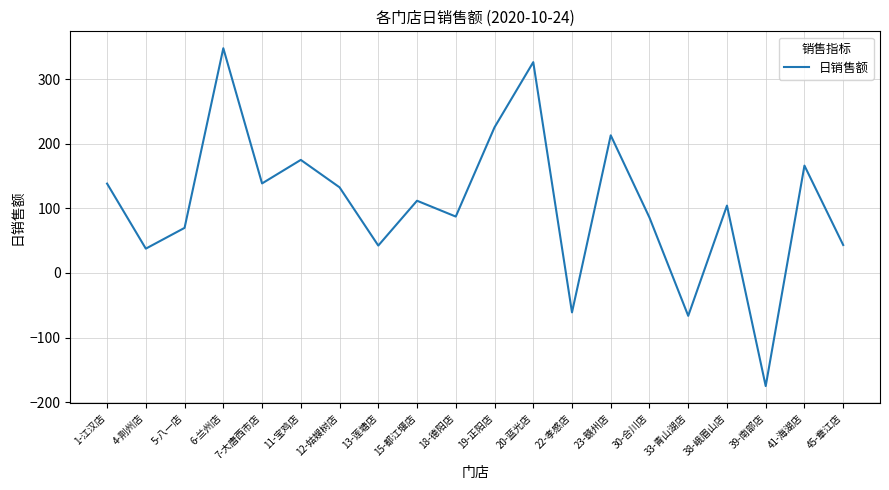

Where is the first local maximum?

6-兰州店